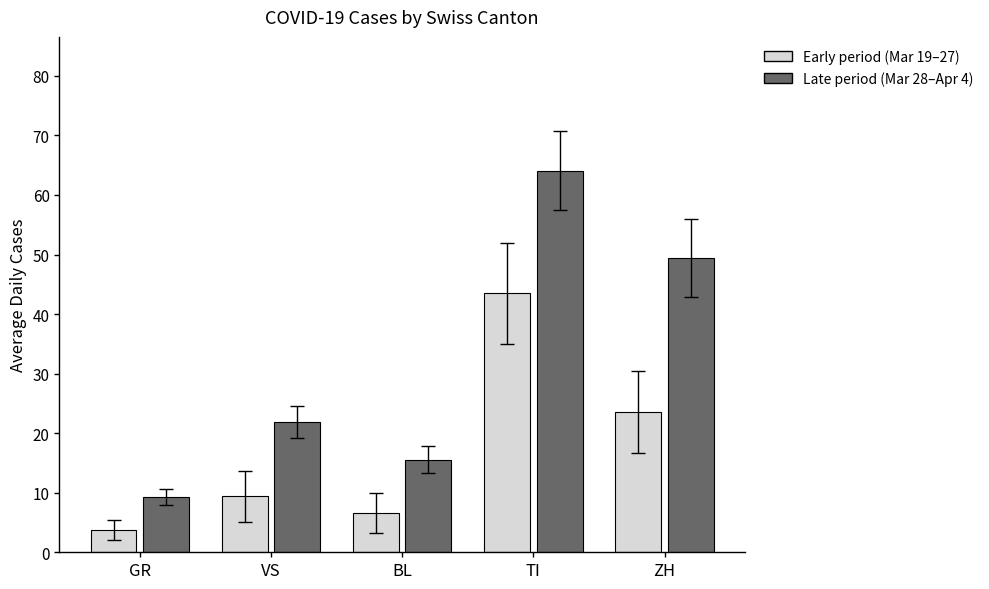

What is the sum of all Late period (Mar 28–Apr 4) values?

160.3